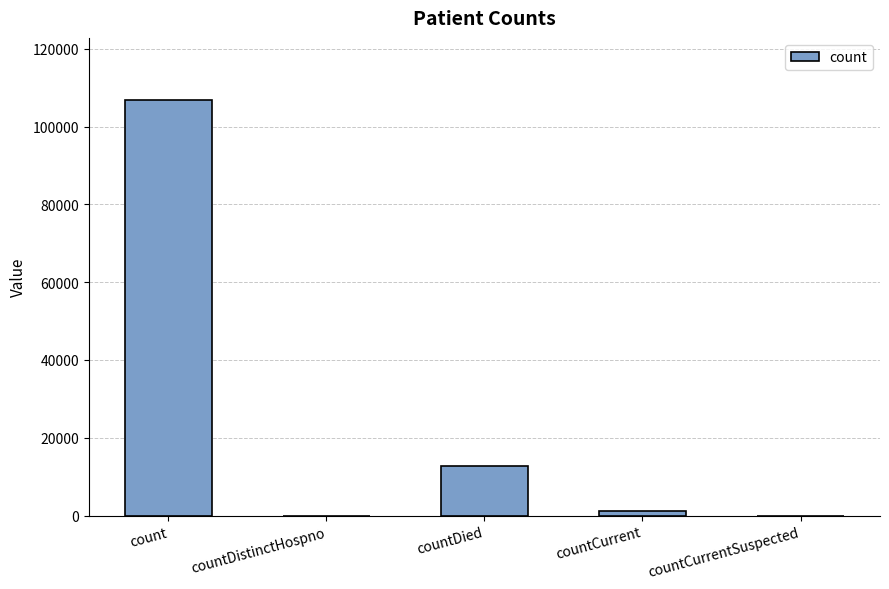

What is the maximum value shown in the chart?

106764